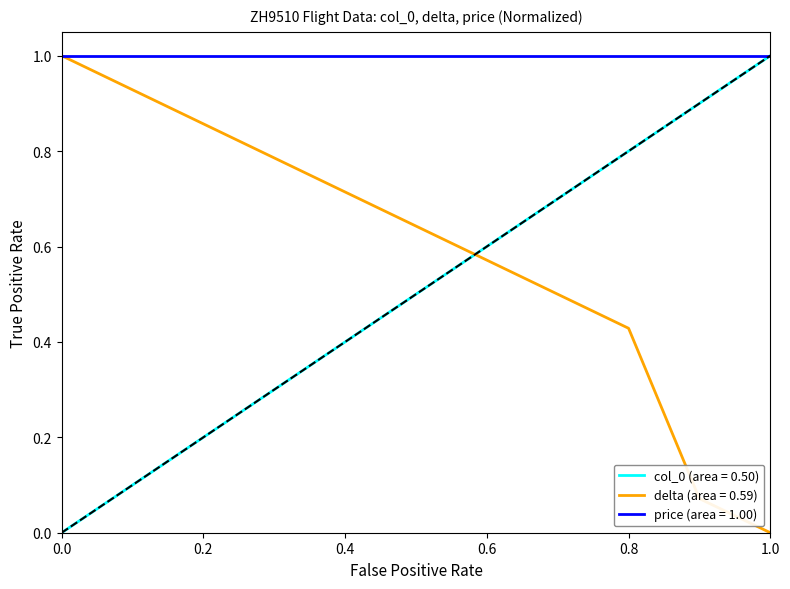

Which series has the largest total across all categories?

price (area = 1.00)